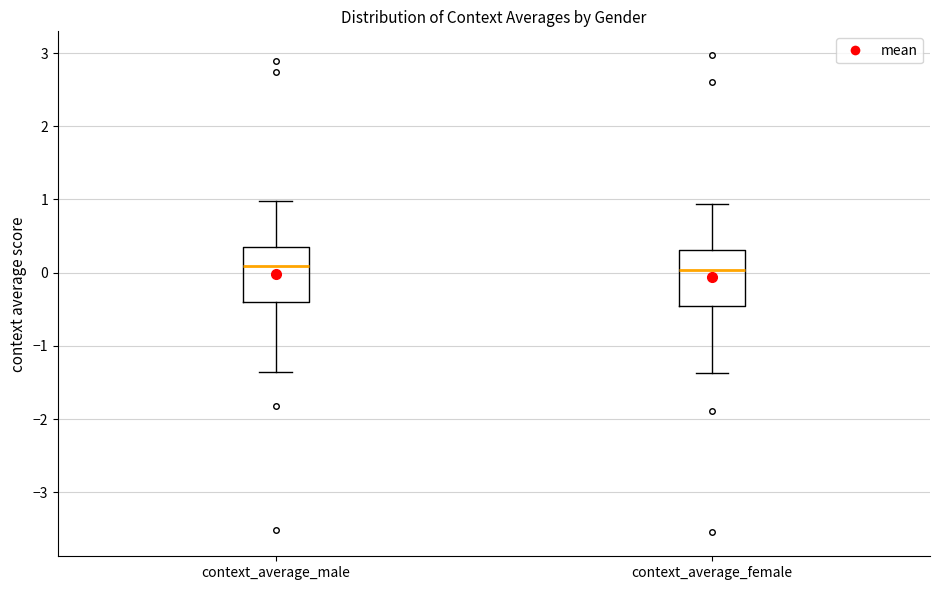

Reading left to right, read every box against the y-axis: the position of its median line, the range the box covers, and the ends of its whiskers. The values are not printed on the chart, so give them approximately, as read against the axis.

context_average_male: median 0.1, box -0.4 to 0.3, whiskers -1.4 to 1.0
context_average_female: median 0.0, box -0.5 to 0.3, whiskers -1.4 to 0.9